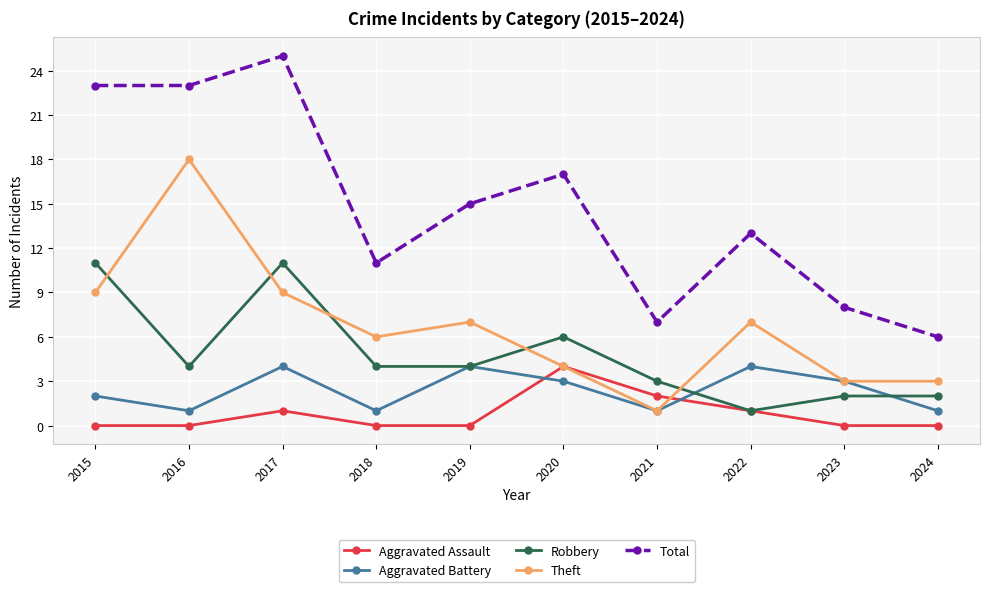

In Aggravated Battery, how many points are lower than both neighbors (excluding endpoints)?

3